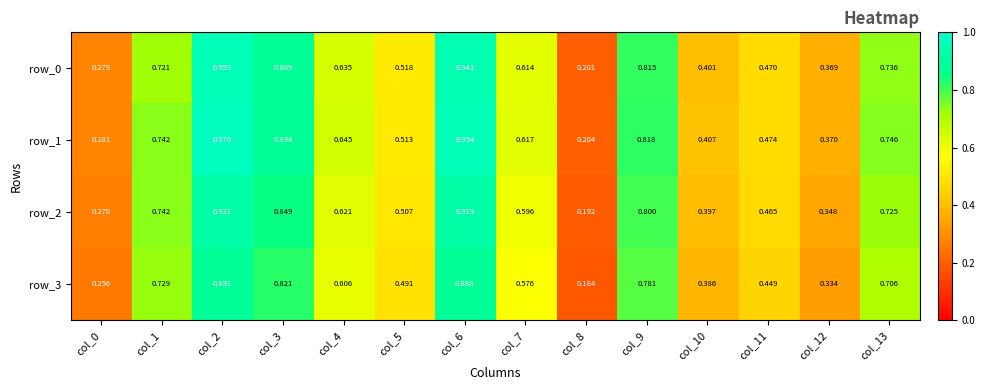

Is it true that row_1 equals 0.1 at col_0?

False